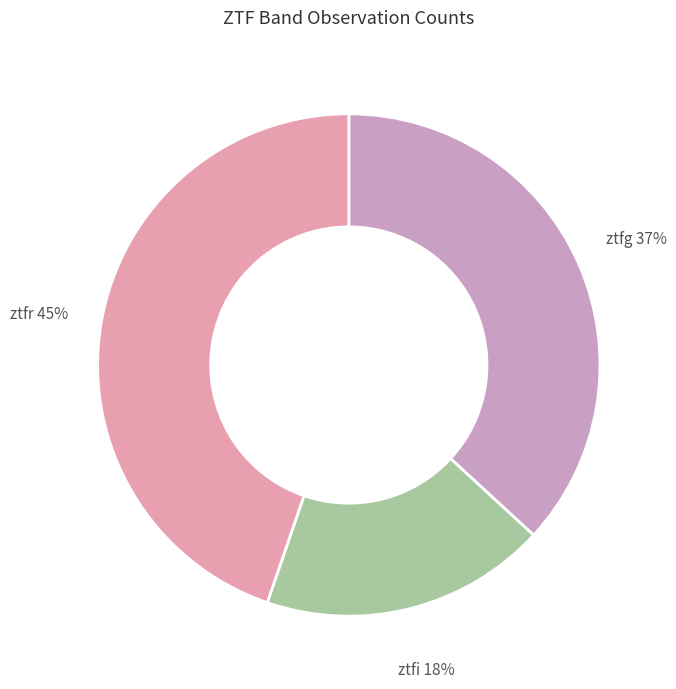

Count the number of slices in the pie.

3